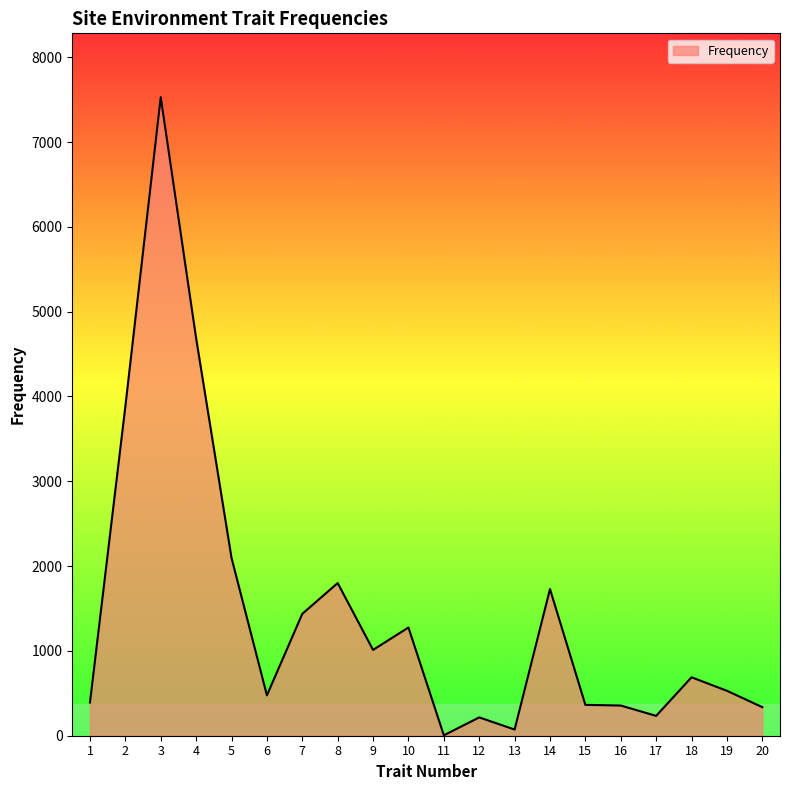

How many distinct data groups are displayed?

1